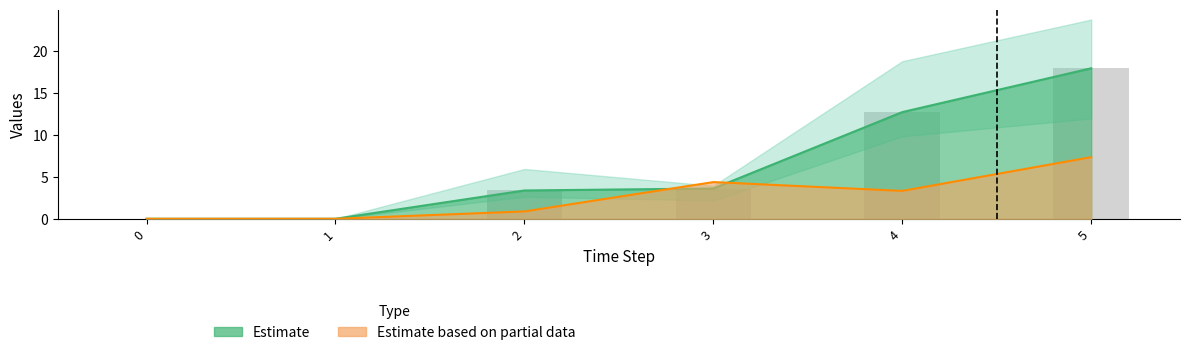

What is the sum of all col_1 values?

37.6